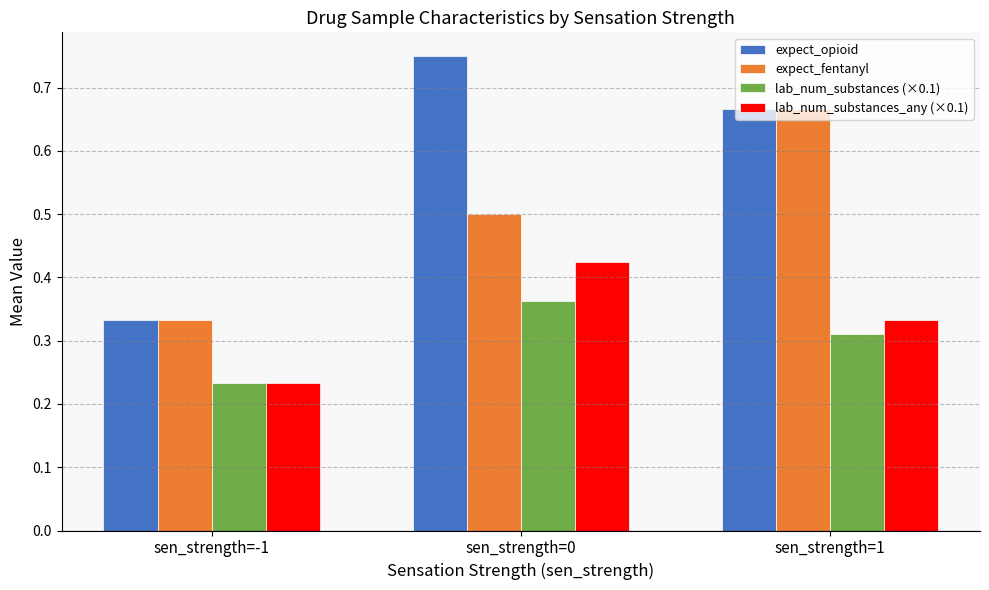

What is the label of the 1st bar from the left?

sen_strength=-1